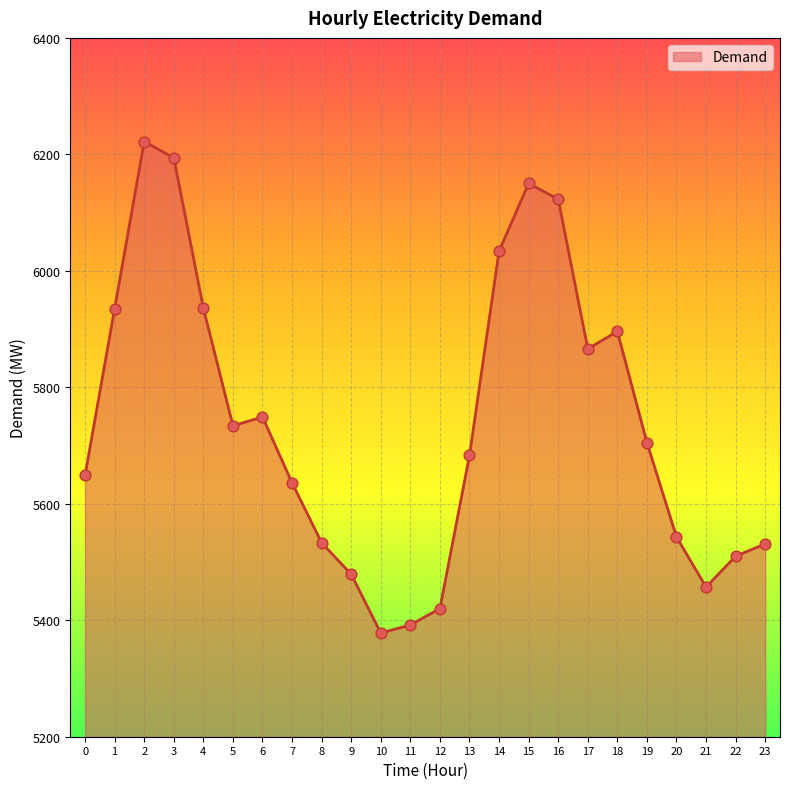

What is the ratio of the value at 10 to the value at 22?

1.0